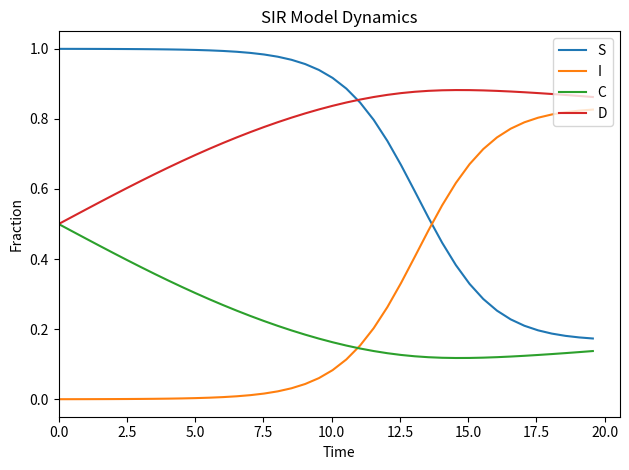

True or false: S and C intersect in this chart.

False